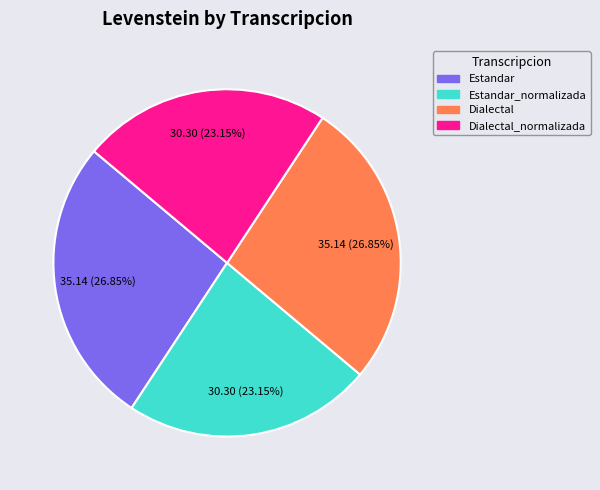

Is there any slice that represents more than half of the pie?

No